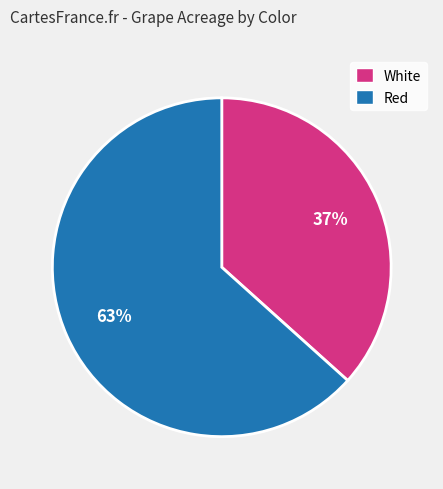

Which has a higher value, Red or White?

Red